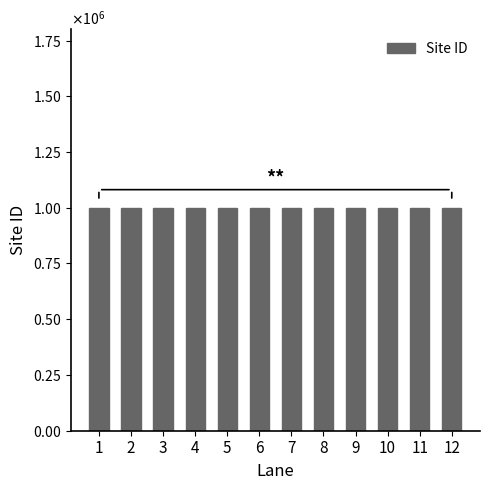

Rank the categories by value from lowest to highest.

1, 2, 3, 4, 5, 6, 7, 8, 9, 10, 11, 12